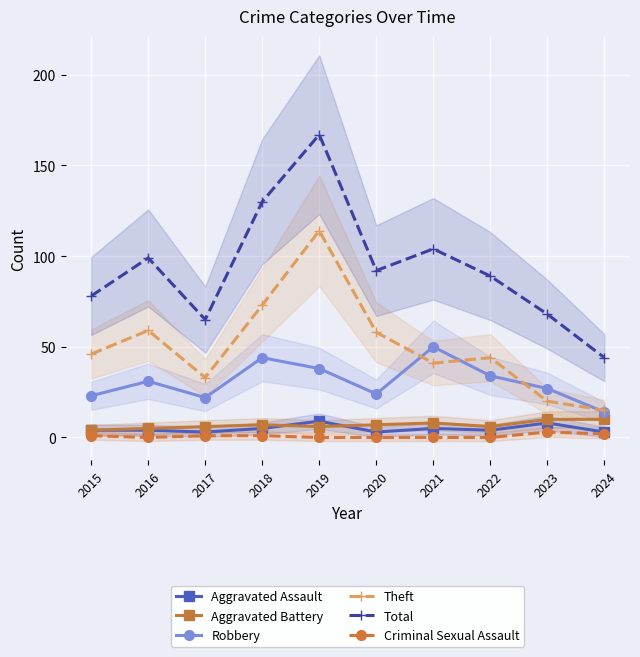

Which series has the largest total across all categories?

Total